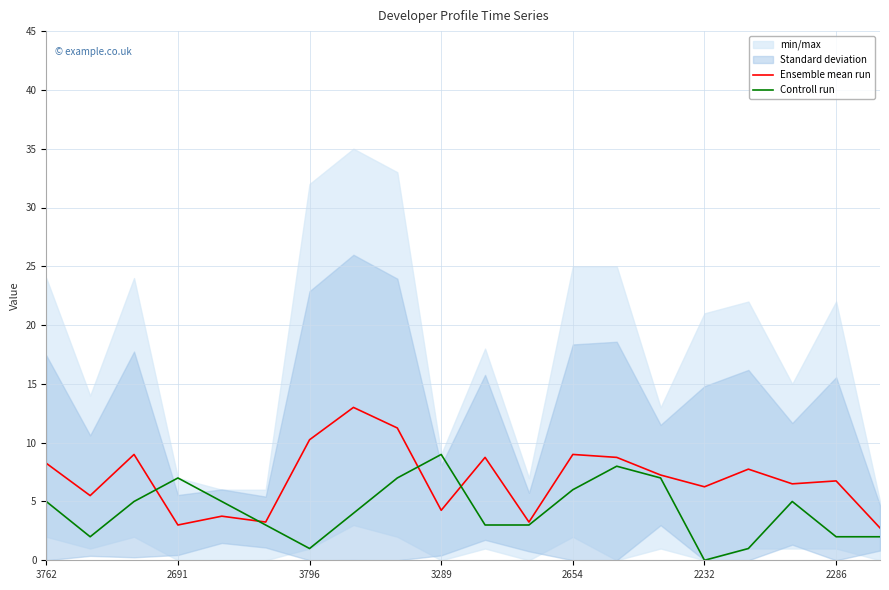

Which has a higher value, 16 or 7?

7